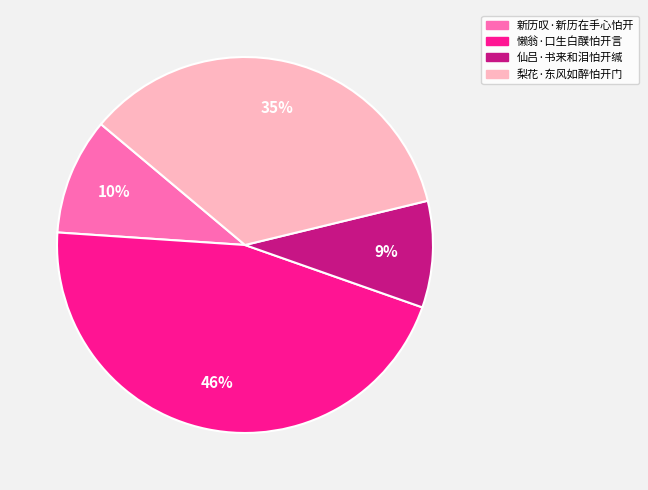

To the nearest percent, what percentage of the pie is 懒翁·口生白醭怕开言?

46%